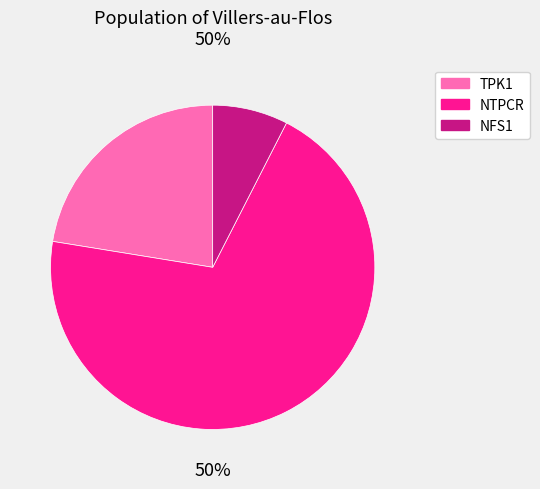

Between NFS1 and TPK1, which is larger?

TPK1